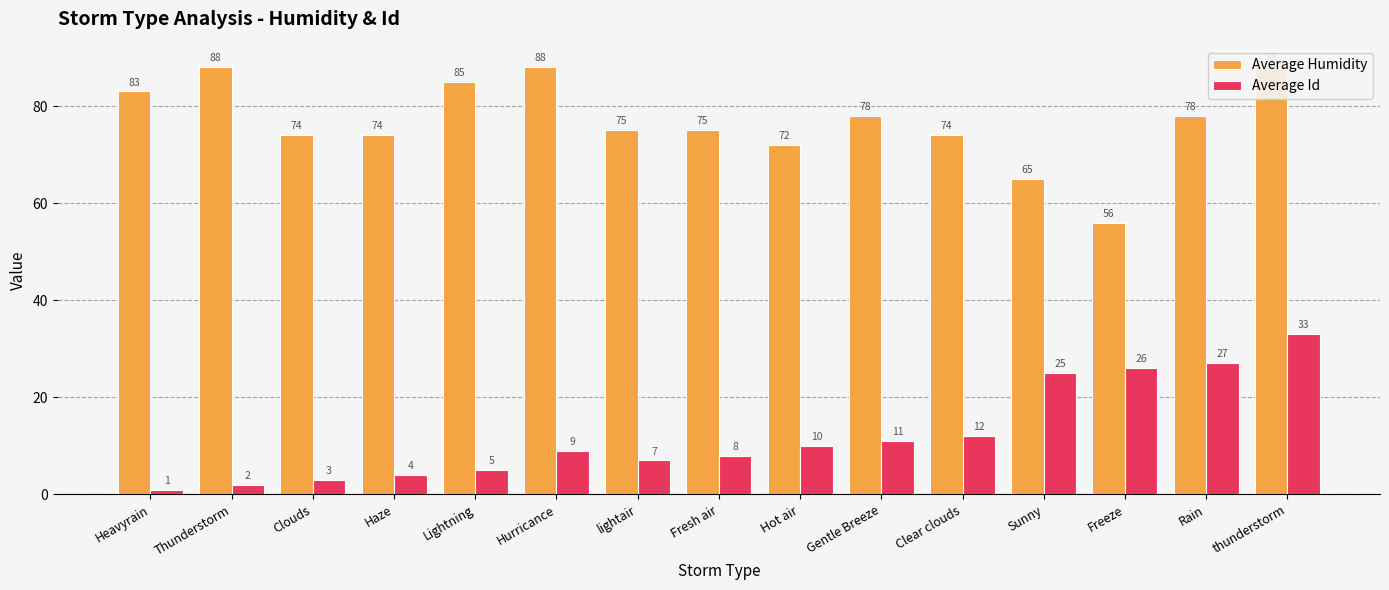

What are all the series names shown in the legend?

Average Humidity, Average Id